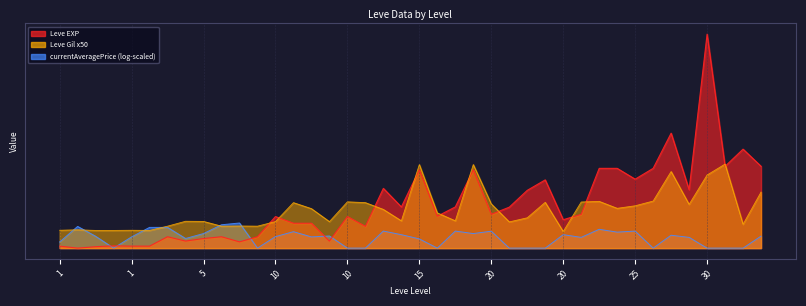

Which series has the widest spread of values?

Leve EXP